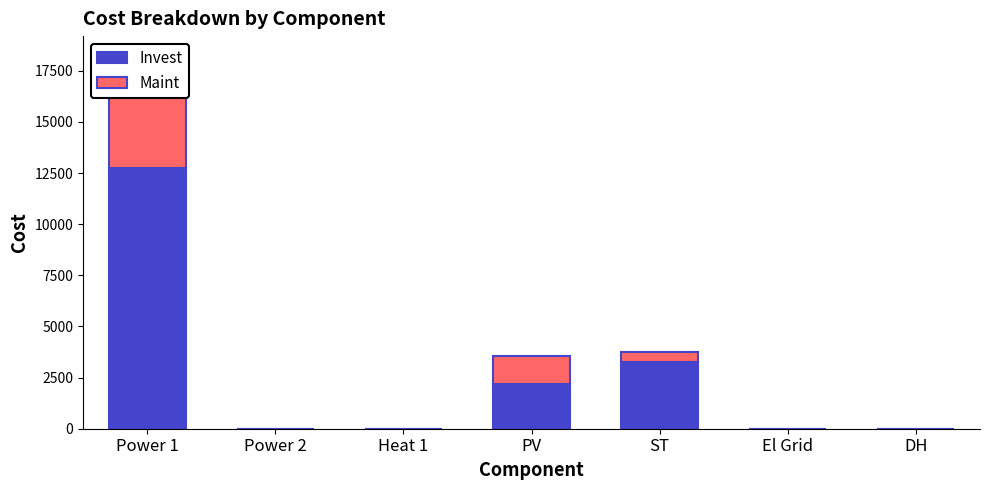

At how many categories does at least one series exceed 5502?

1